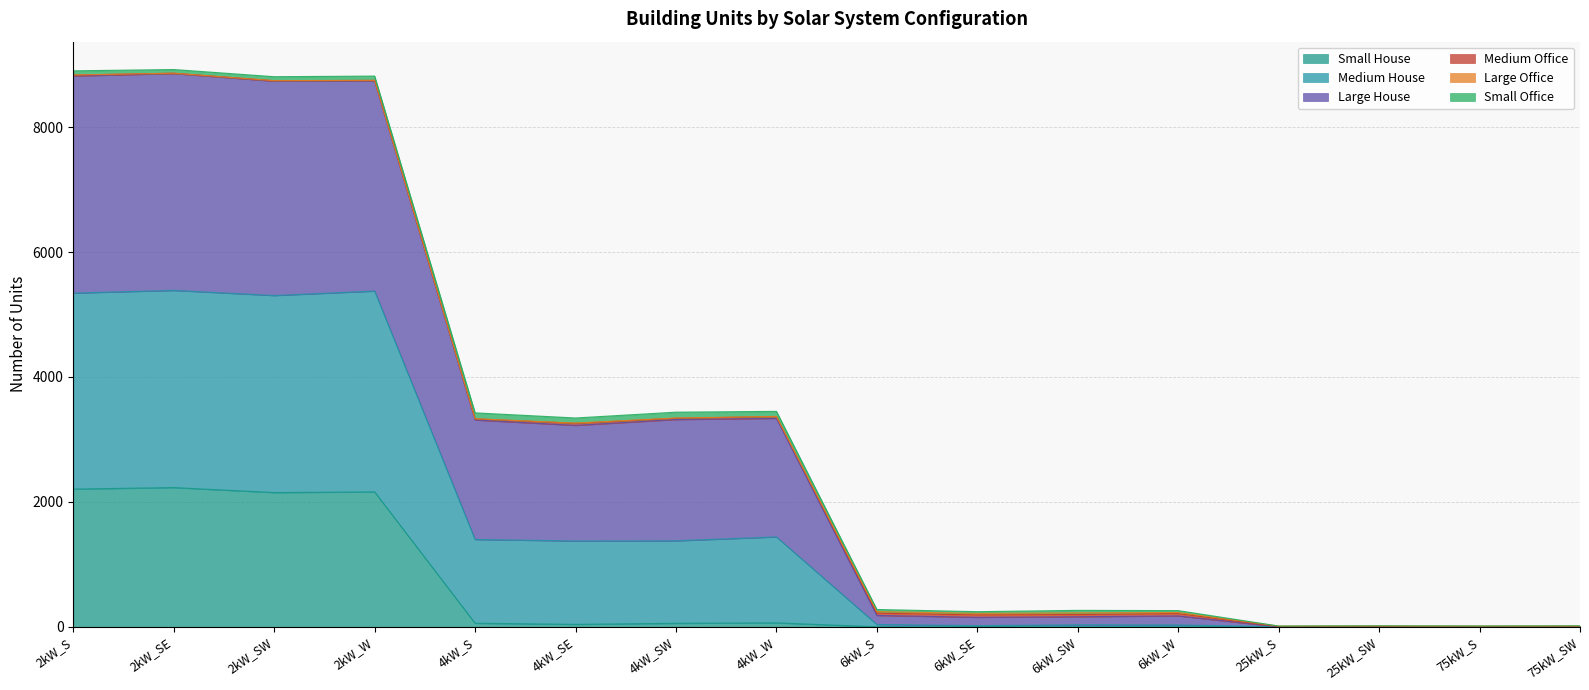

Does the chart display data point markers on the line(s)?

No